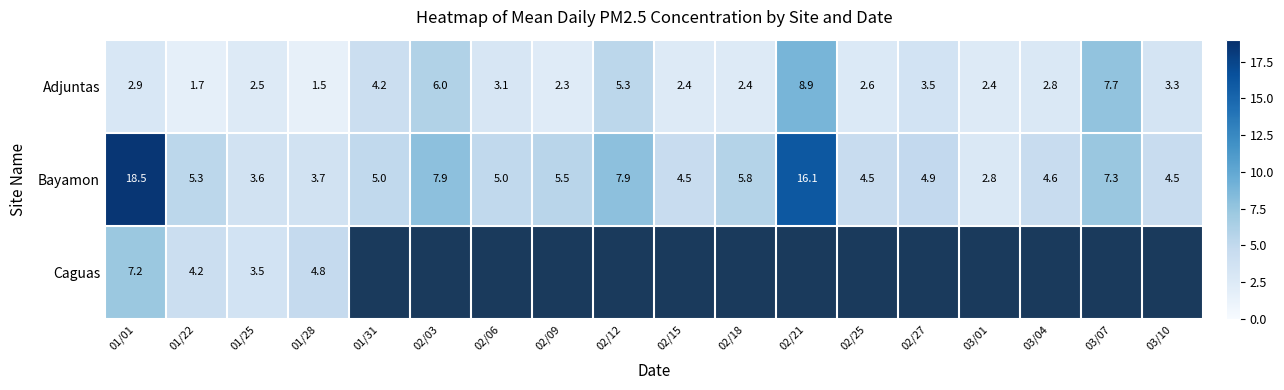

What is the sum of the Adjuntas values at 01/22 and 01/31?

5.9